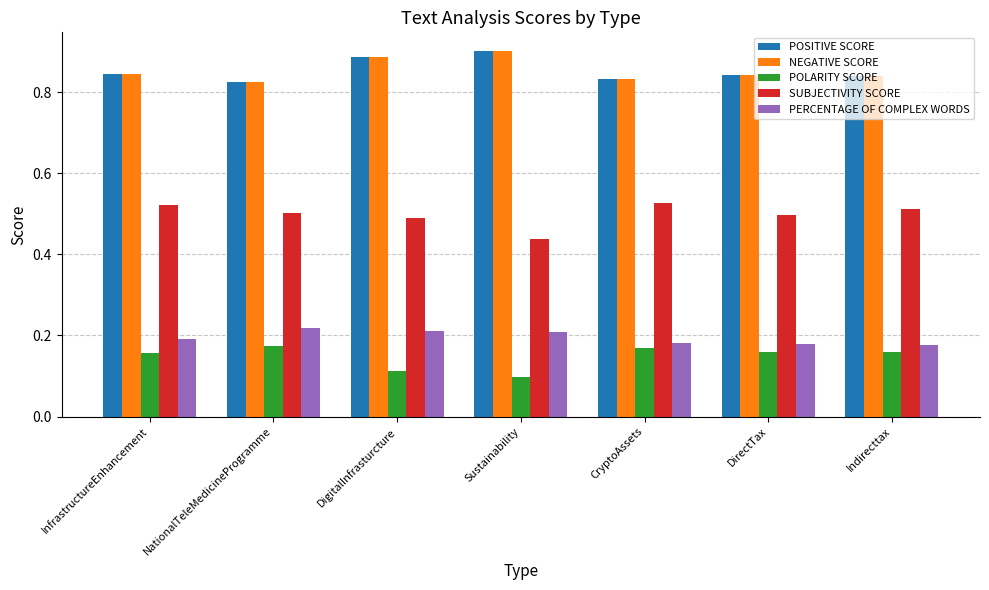

What is the spread (max minus min) of values at NationalTeleMedicineProgramme?

0.7